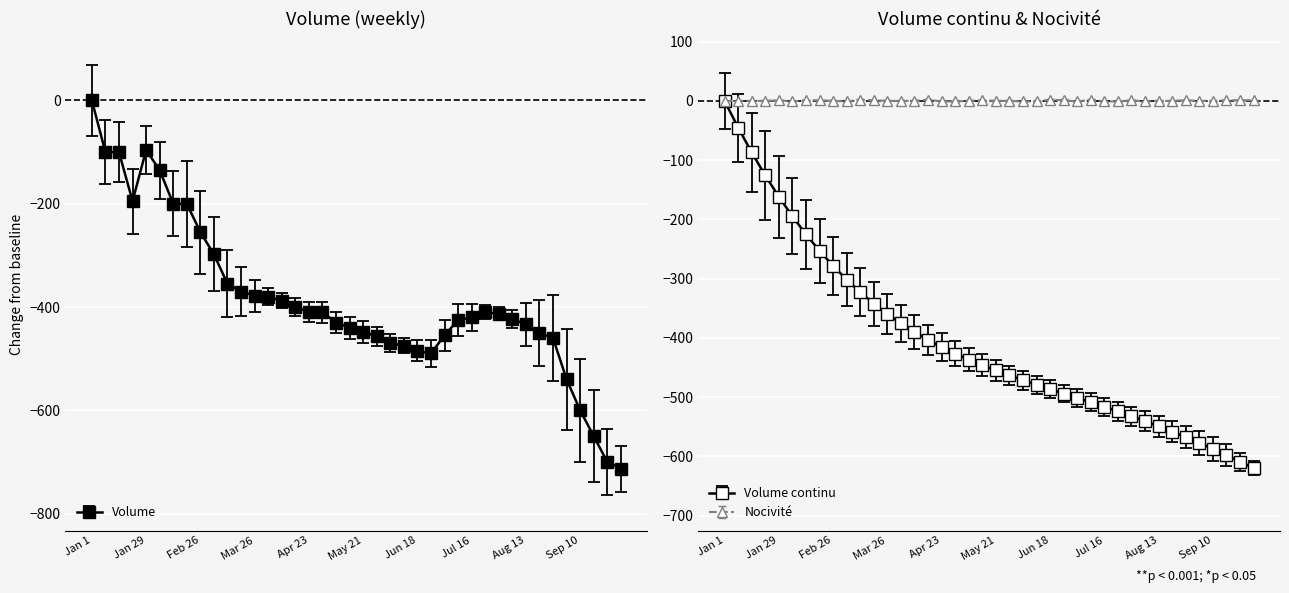

What is the lowest value of the Volume series?

-713.0